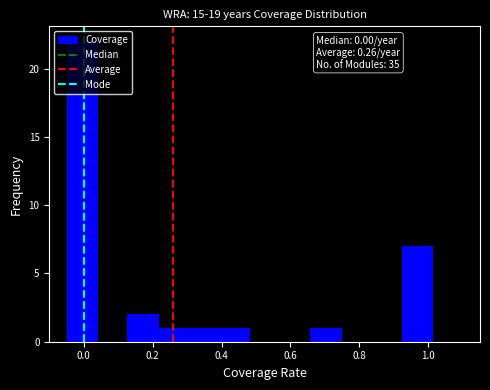

Which range on the x-axis has the tallest bar?

-0.04 to 0.04